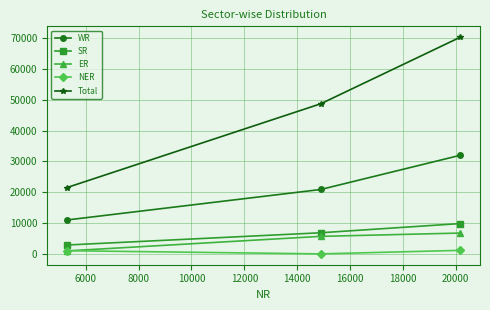

Count the Total values in the range 21557 to 70219.

3